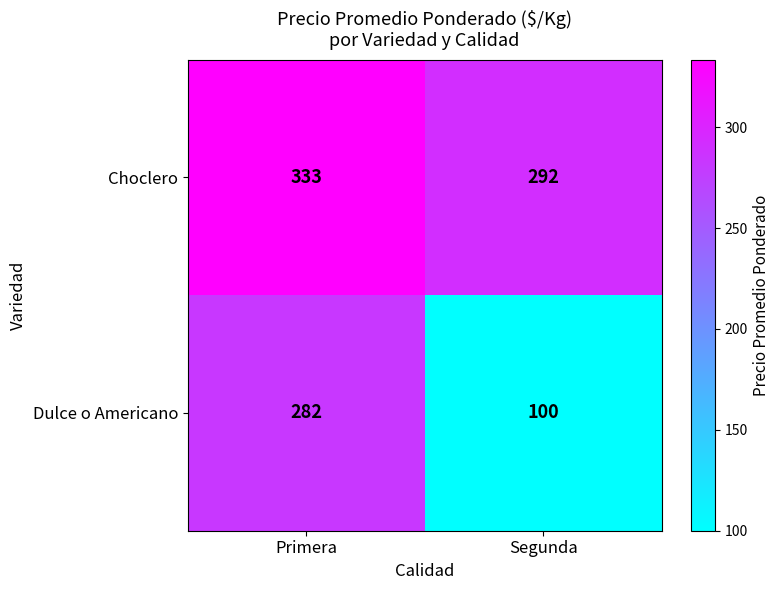

True or false: Dulce o Americano has a value of 429 at Primera.

False